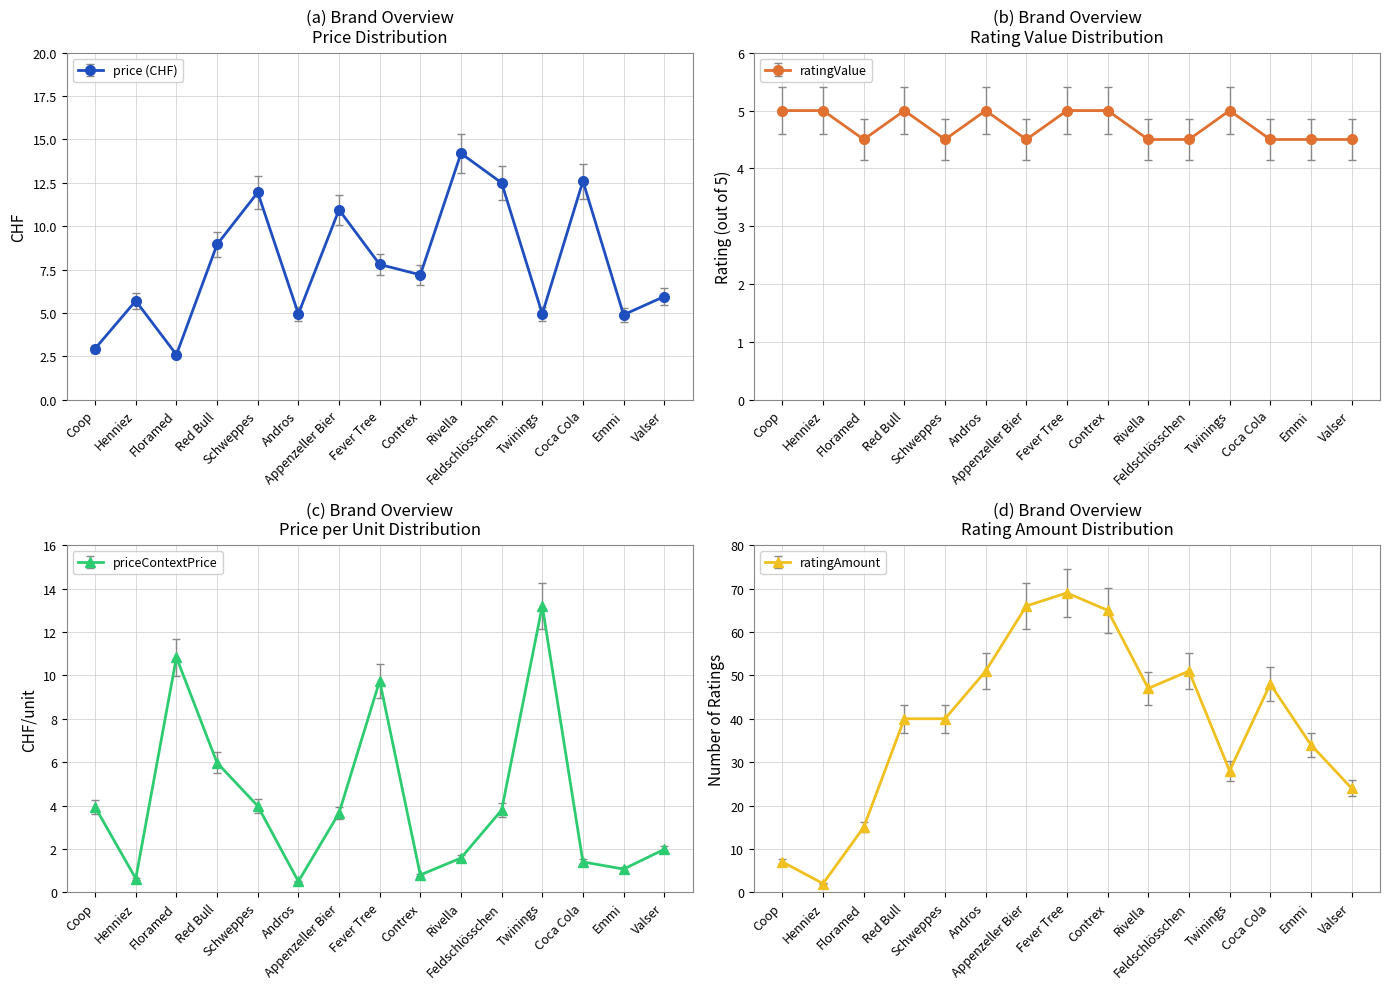

Reading left to right, transcribe all the data shown in this chart.

price: 3.0	5.7	2.6	8.9	11.9	5.0	10.9	7.8	7.2	14.2	12.5	5.0	12.6	4.9	6.0
ratingValue: 5.0	5.0	4.5	5.0	4.5	5.0	4.5	5.0	5.0	4.5	4.5	5.0	4.5	4.5	4.5
priceContextPrice: 3.9	0.6	10.8	6.0	4.0	0.5	3.6	9.8	0.8	1.6	3.8	13.2	1.4	1.1	2.0
ratingAmount: 6.4	1.8	13.8	36.8	36.8	46.9	60.7	63.5	59.8	43.2	46.9	25.8	44.2	31.3	22.1